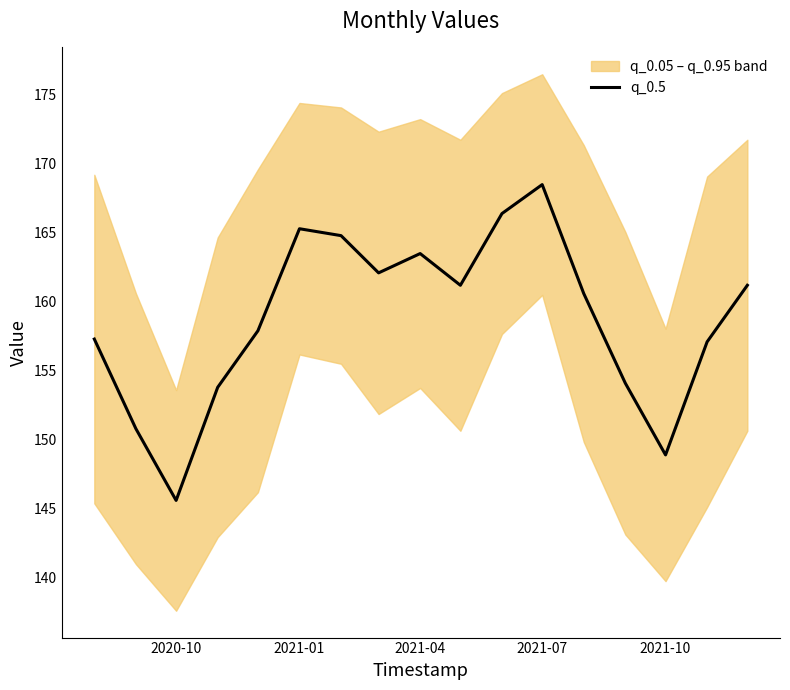

True or false: q_0.5 has a value of 168.5 at 2021-07.

True